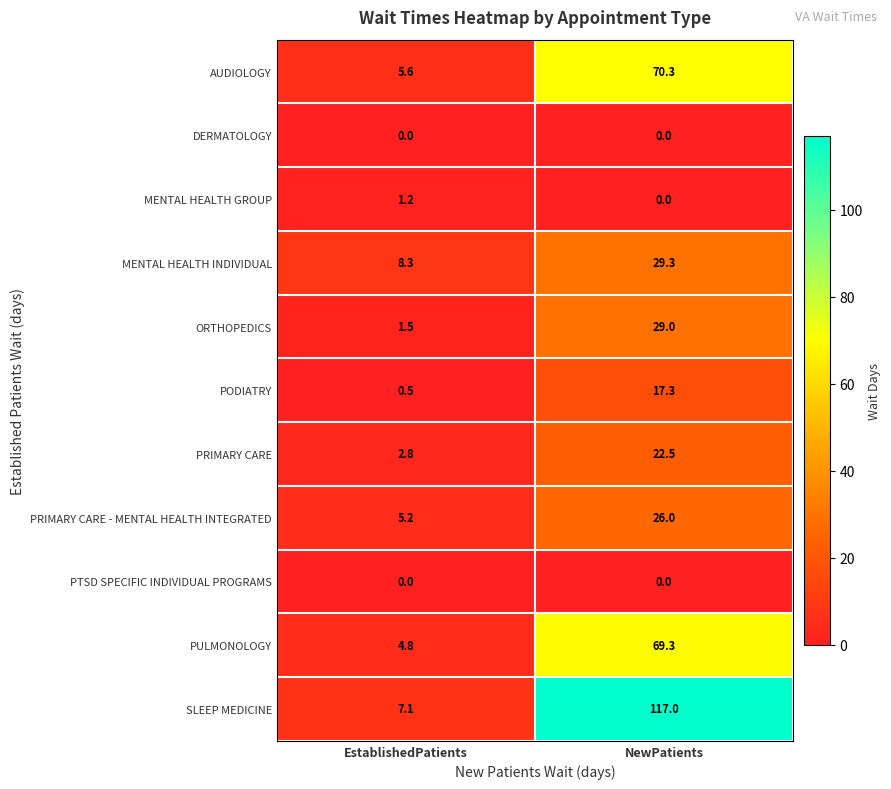

How many data points in MENTAL HEALTH GROUP are less than 1?

1